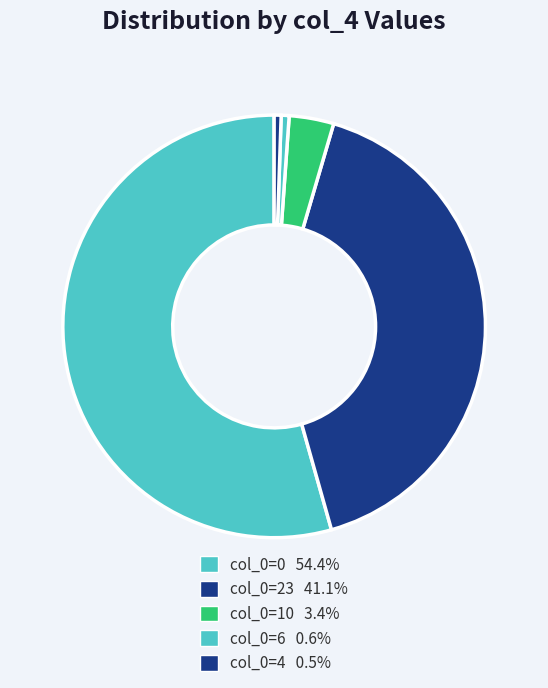

How many slices are in this pie chart?

5